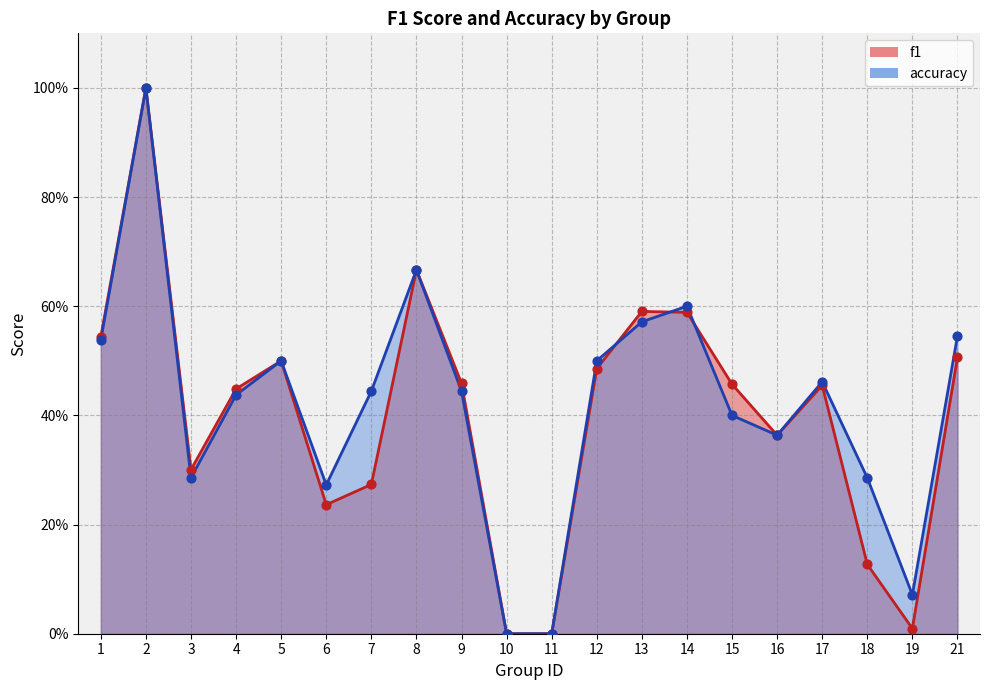

Which series contains the lowest Y value?

f1